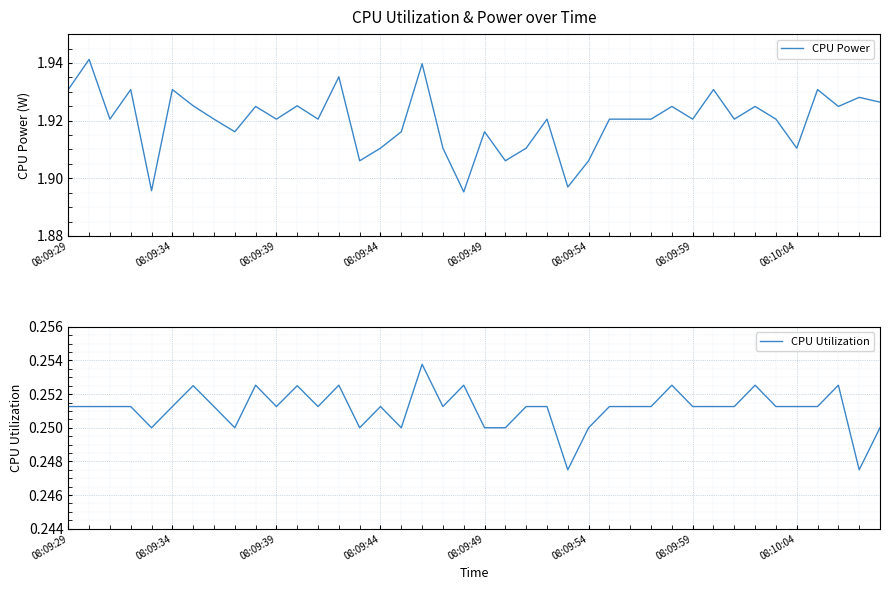

How many data points does each series have?

40